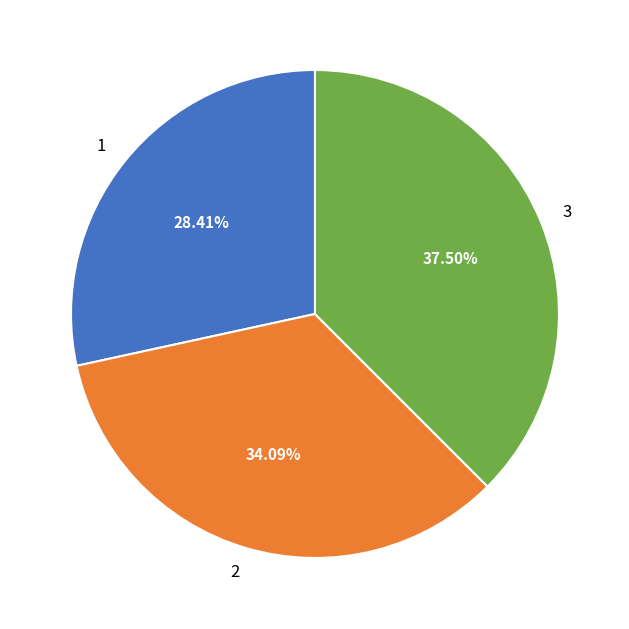

Is it true that 2 is 28% of the pie?

False